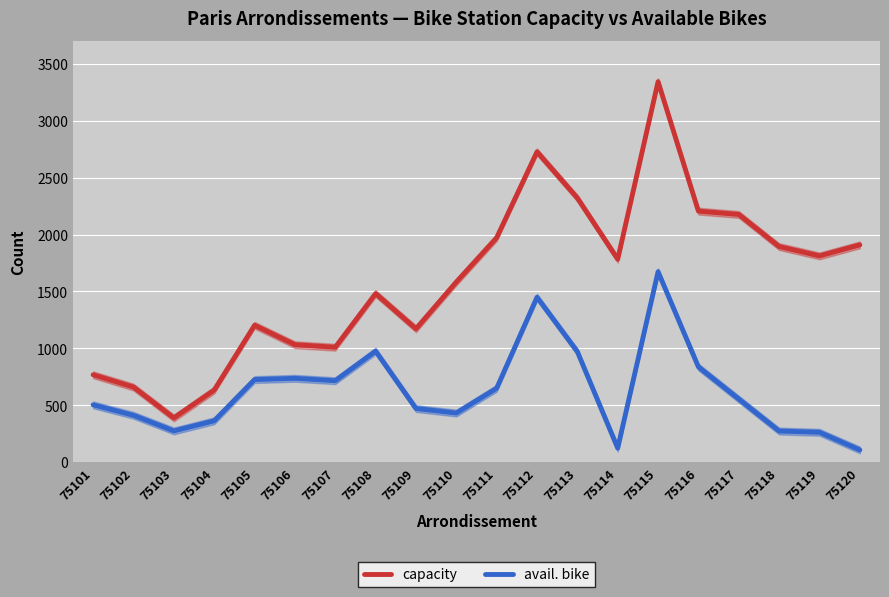

What is the difference between the second highest and minimum values in the avail. bike series?

1341